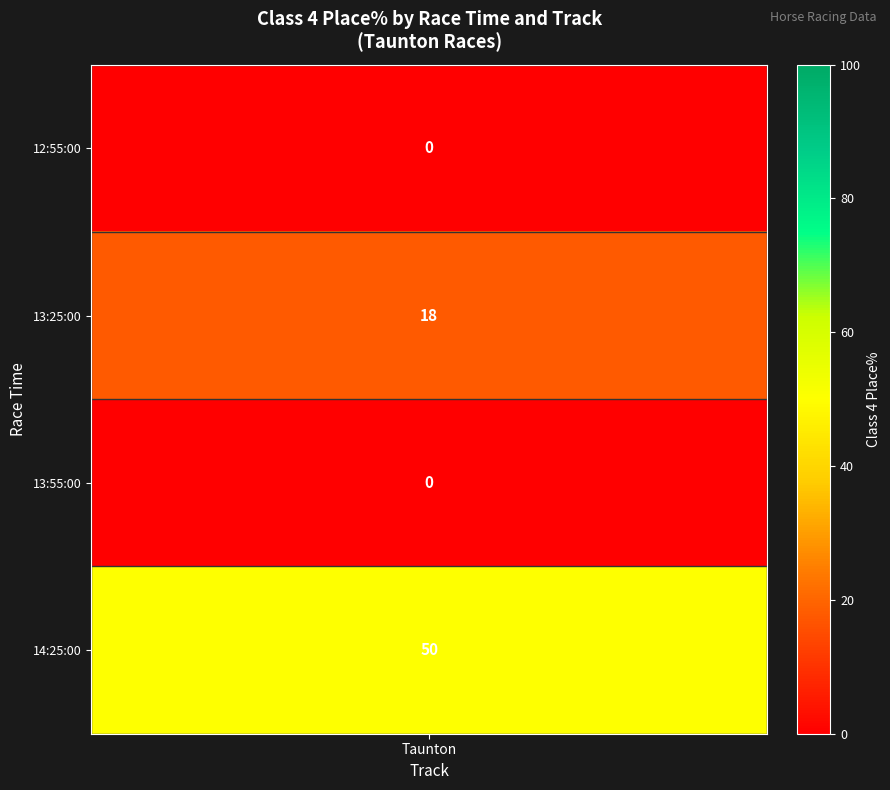

True or false: the data shows -33 at 16:25:00.

False